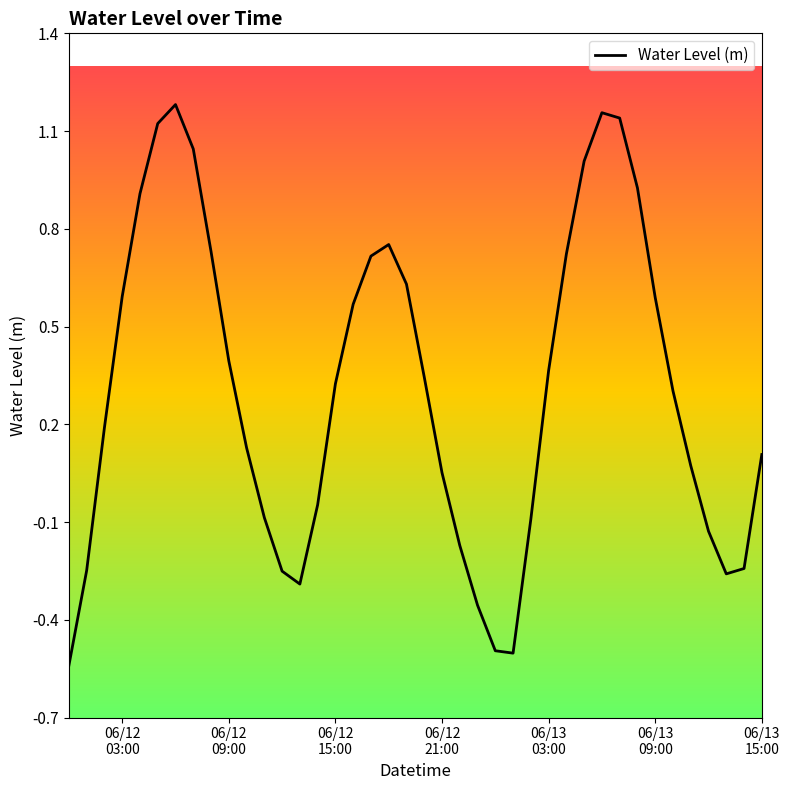

What is the difference between the maximum and minimum values?

1.7